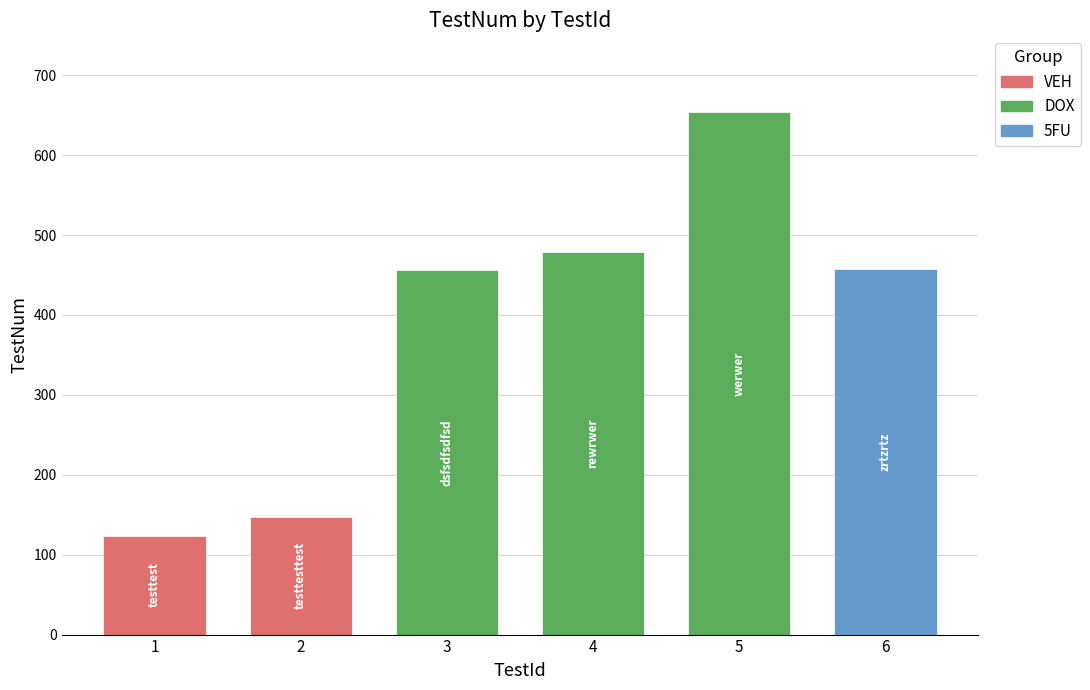

What is the sum of the values at 3 and 6?

914.0